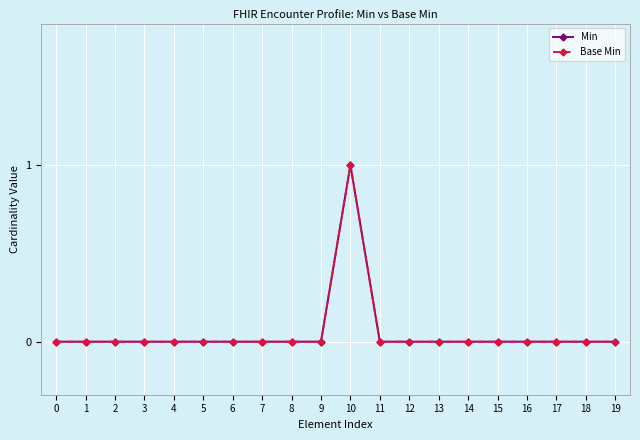

Which series changed the most between 9 and 19?

Min